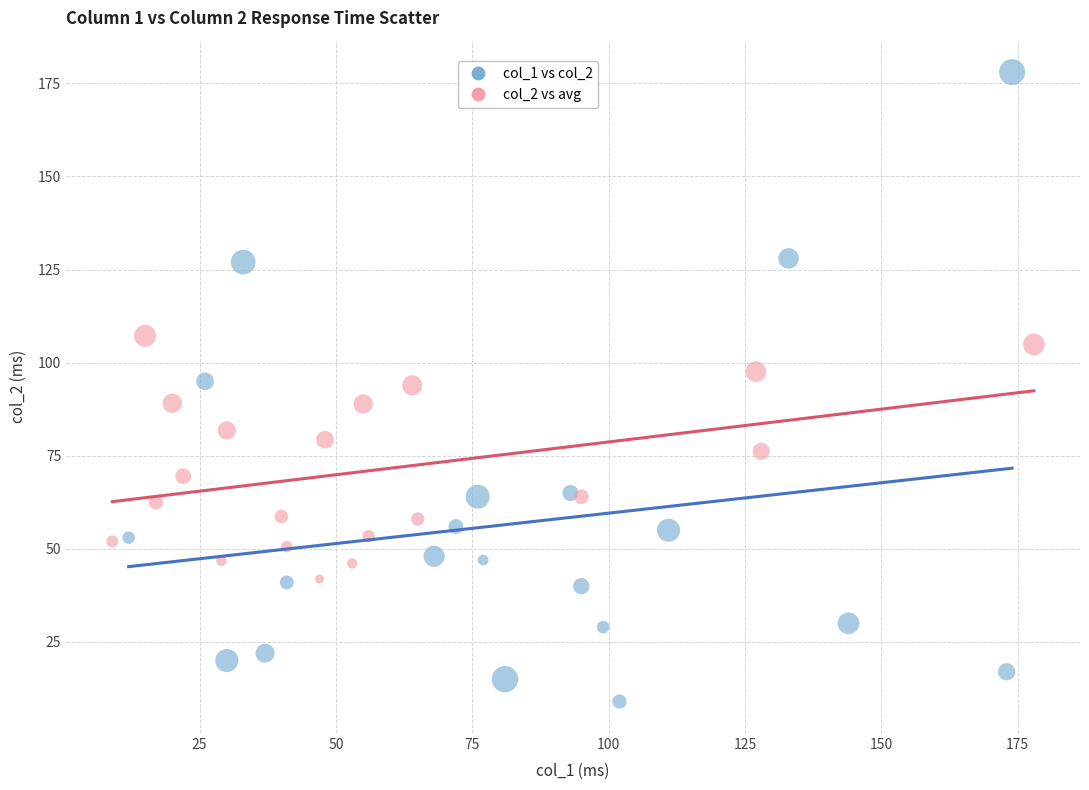

Which series reaches the maximum Y coordinate?

col_1 vs col_2